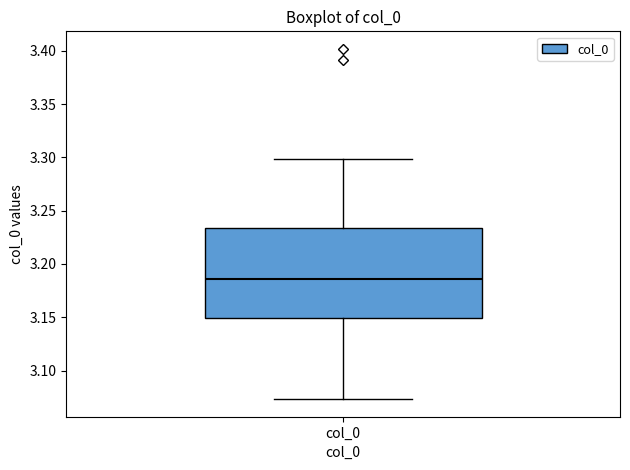

Transcribe this box plot: give where the median line is, the range the box spans, and where the two whiskers end, as read against the y-axis. The values are not printed on the chart, so give them approximately, as read against the axis.

median 3.185, box 3.150 to 3.235, whiskers 3.075 to 3.300